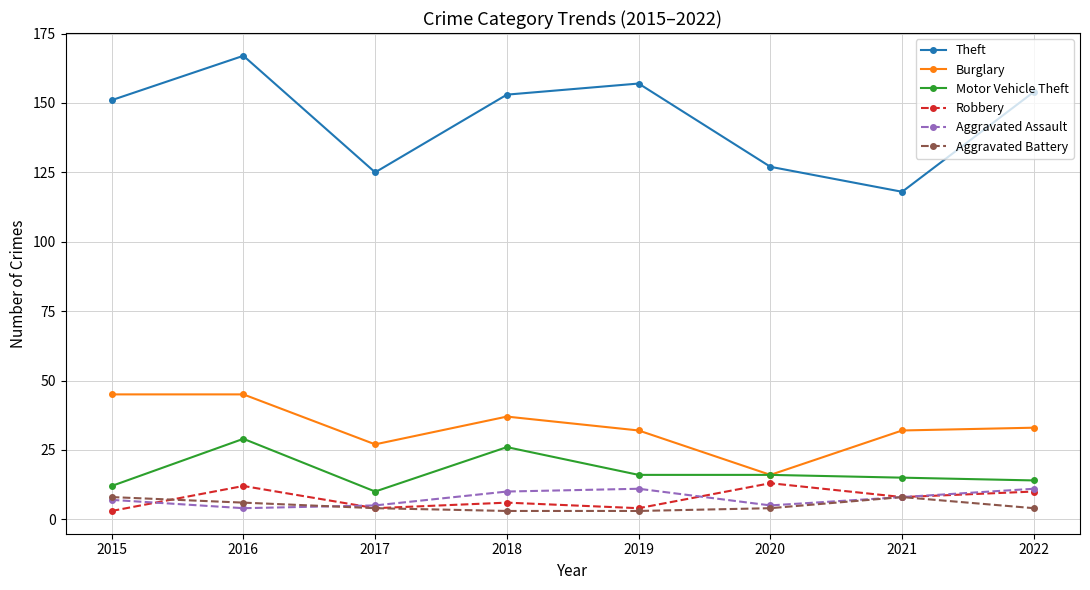

How many lines are shown in the chart?

6